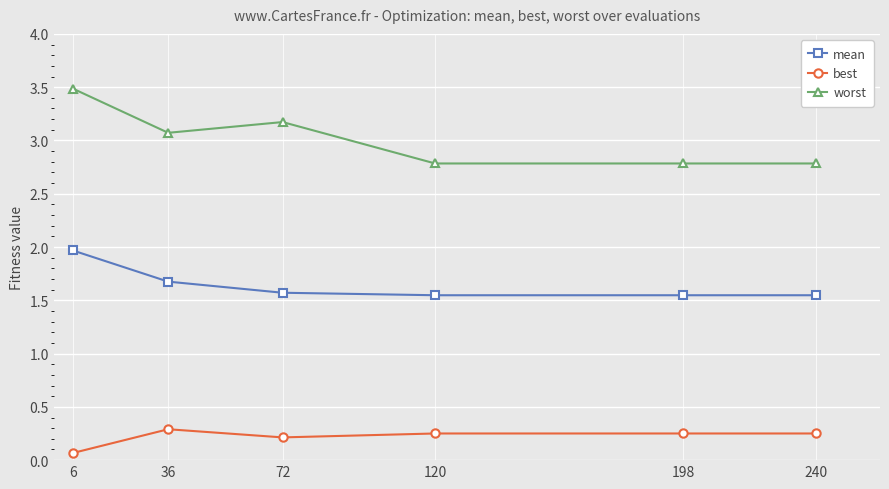

What is the value of the worst point at the 4th from the left?

2.8